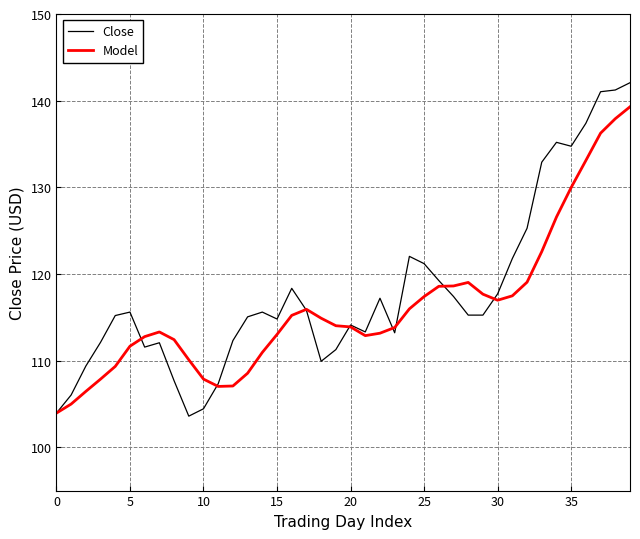

What is the average value of the Close series?

118.0